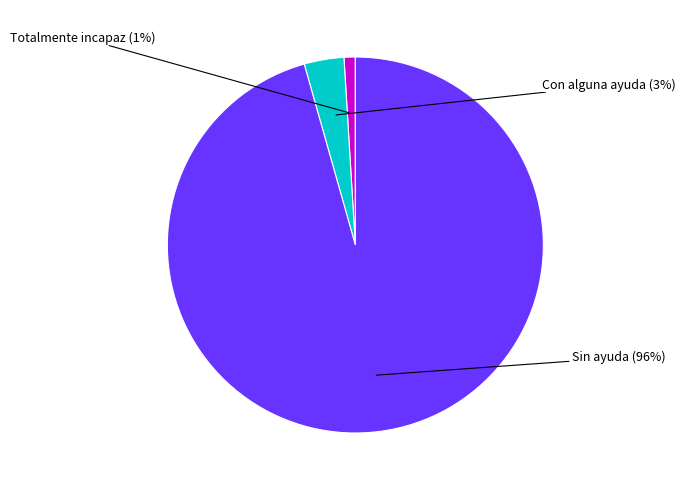

Is there a majority slice in this chart?

Yes